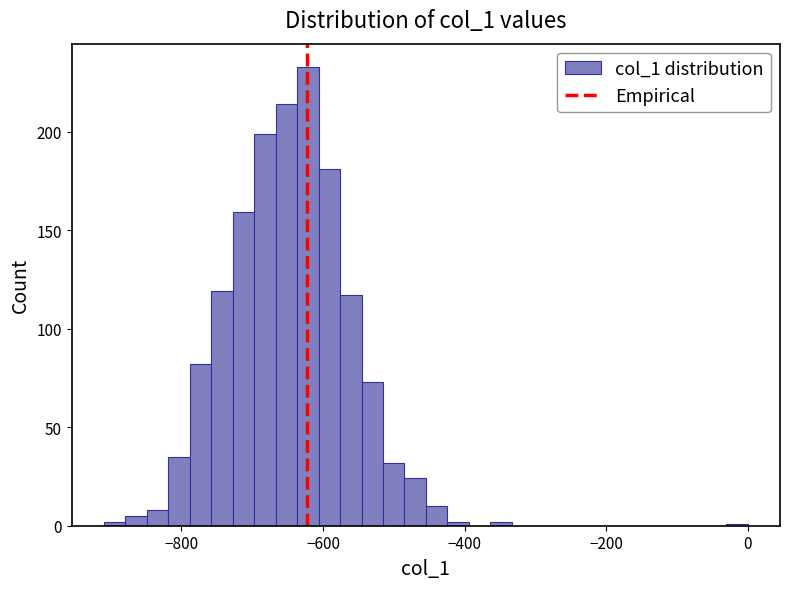

Read against the x-axis, roughly where is the centre of the tallest bar?

-620